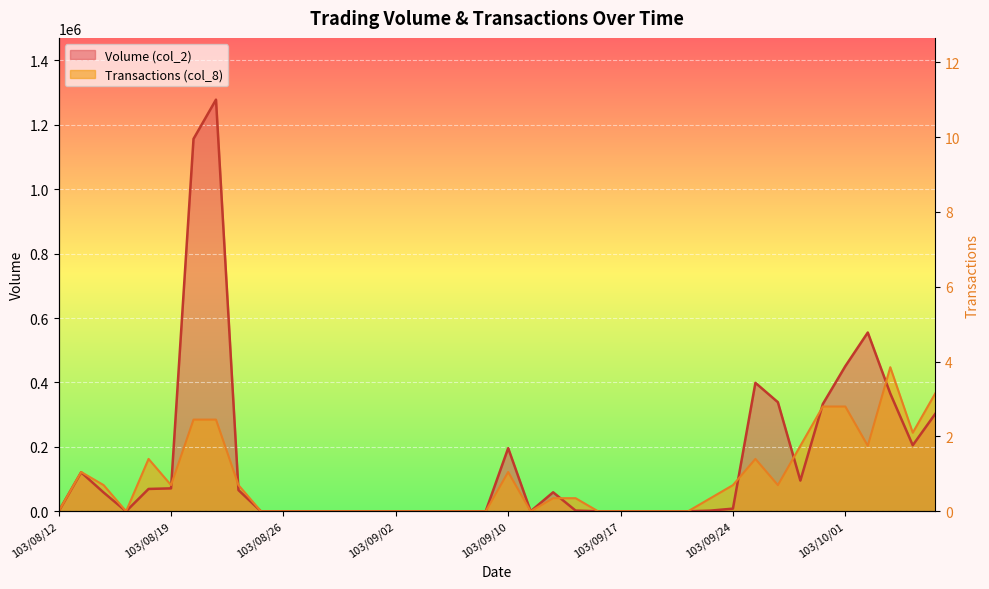

At which label is Volume (col_2) closest to 639060?

103/10/02